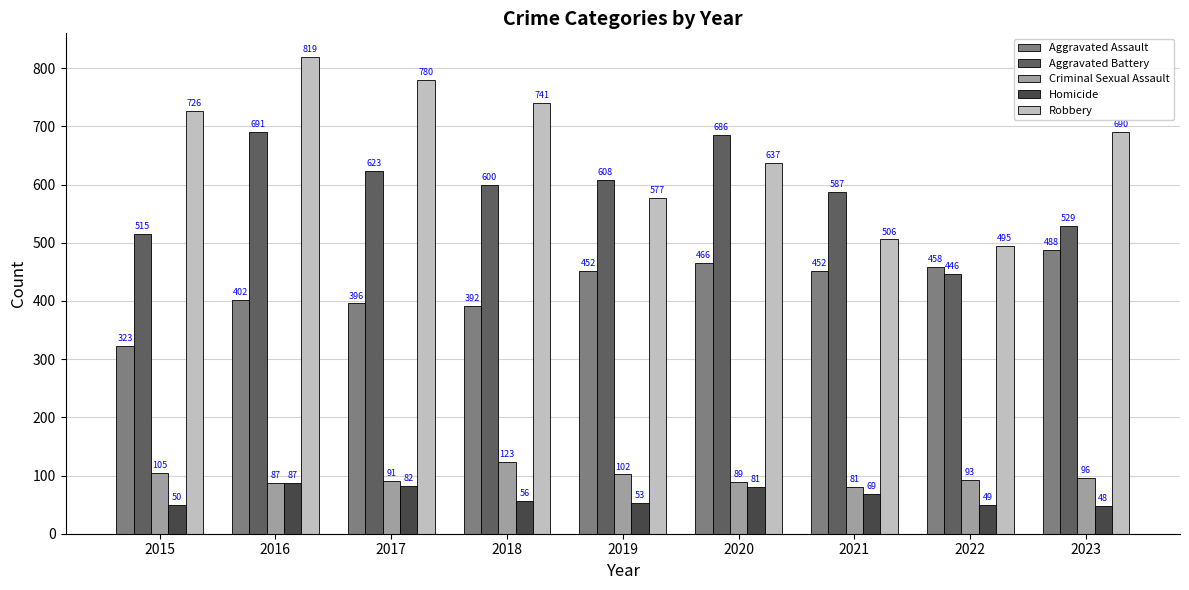

True or false: Homicide has a value of 97 at 2018.

False